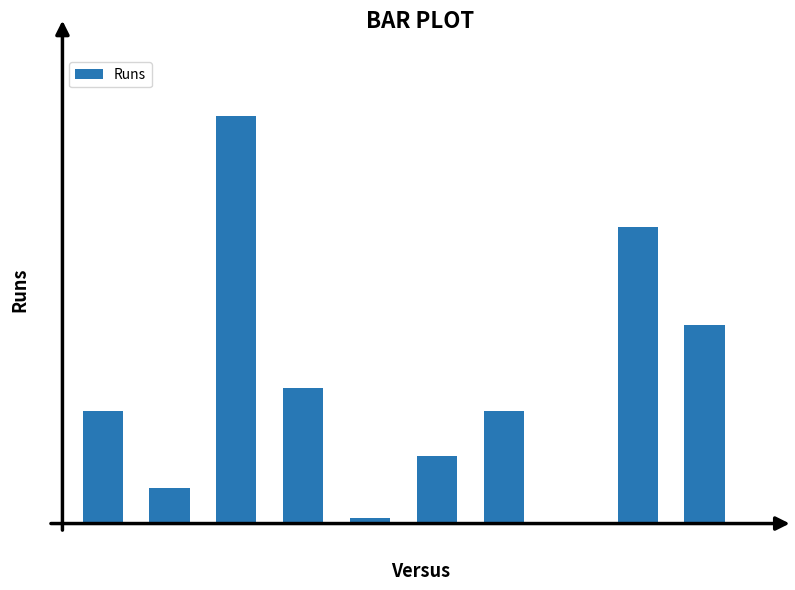

Are the bars horizontal?

No